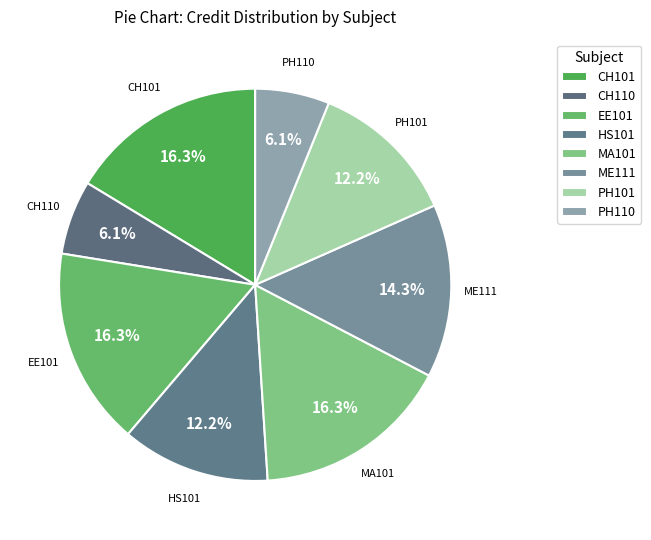

How many slices are in this pie chart?

8